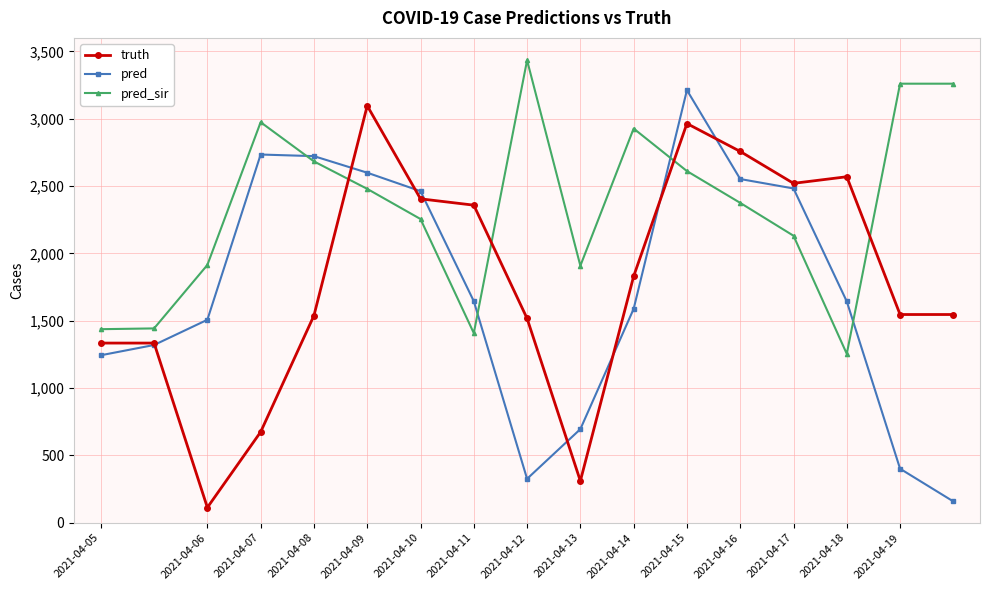

What is the smallest value displayed?

113.0